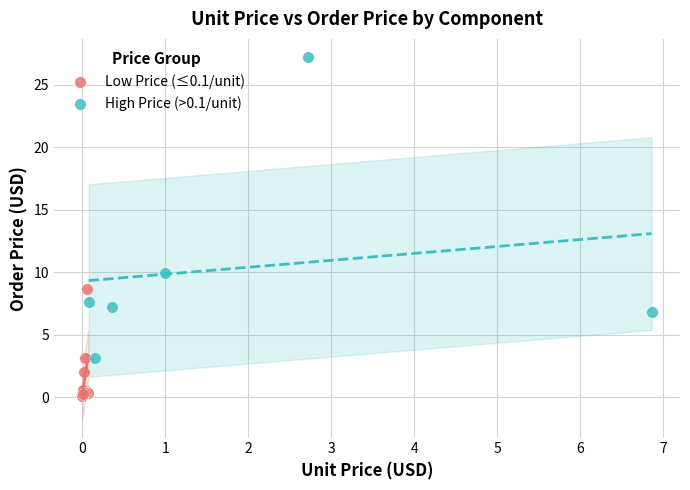

Which series reaches the minimum Y coordinate?

Low Price (≤0.1/unit)